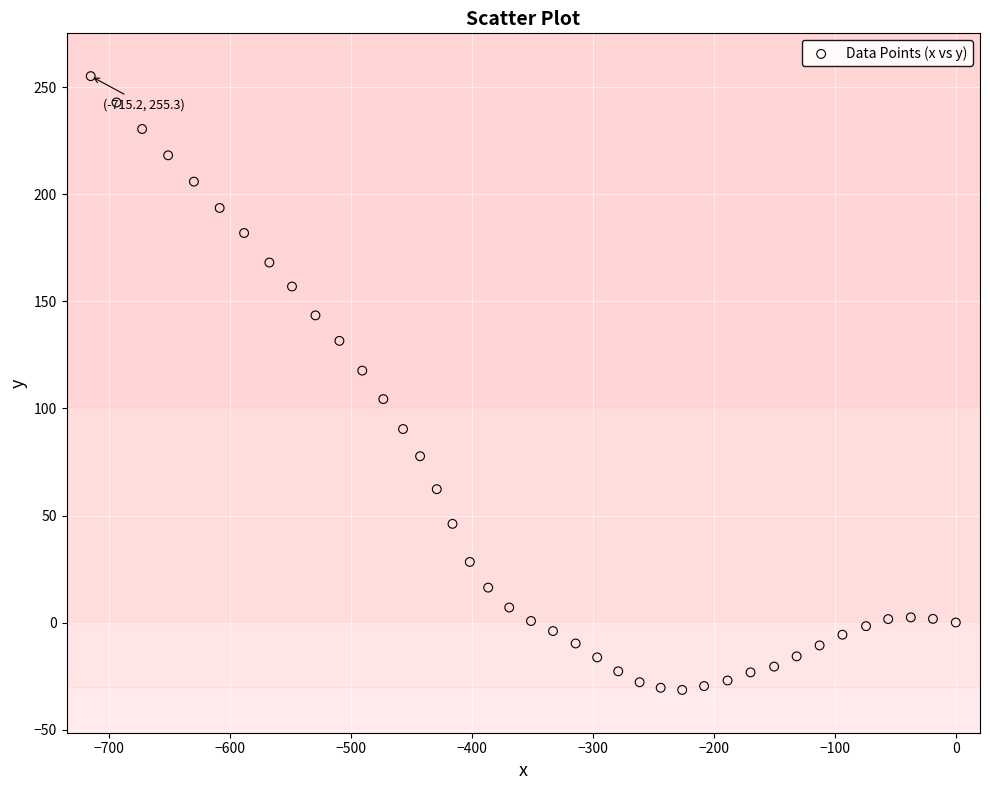

What is the range of X values (max minus min)?

715.2